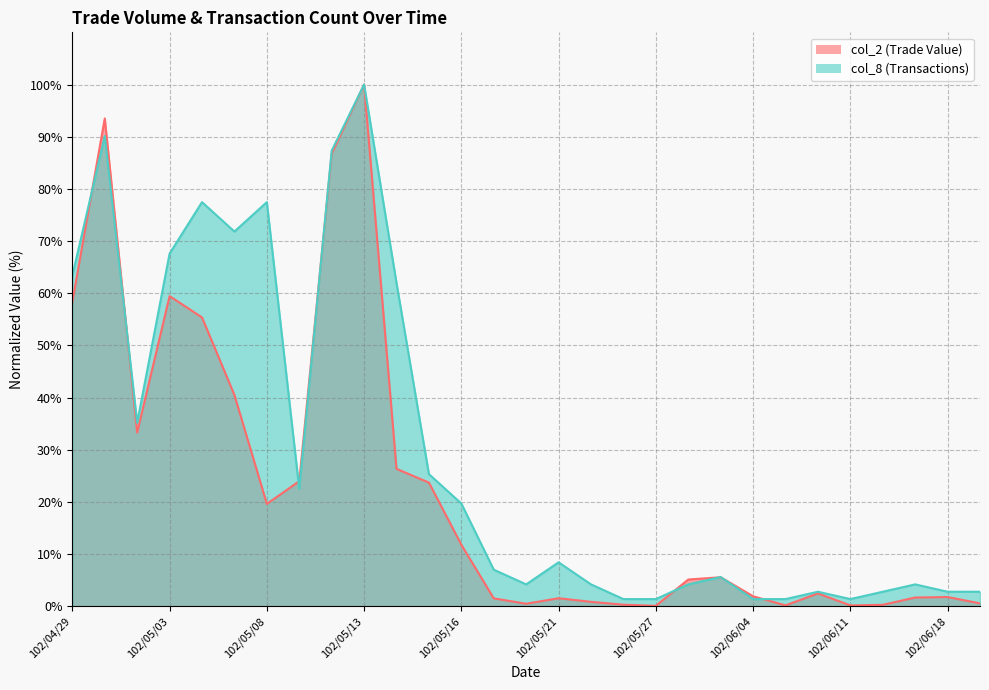

After their last crossing, which series has the higher values: col_2 or col_8?

col_8